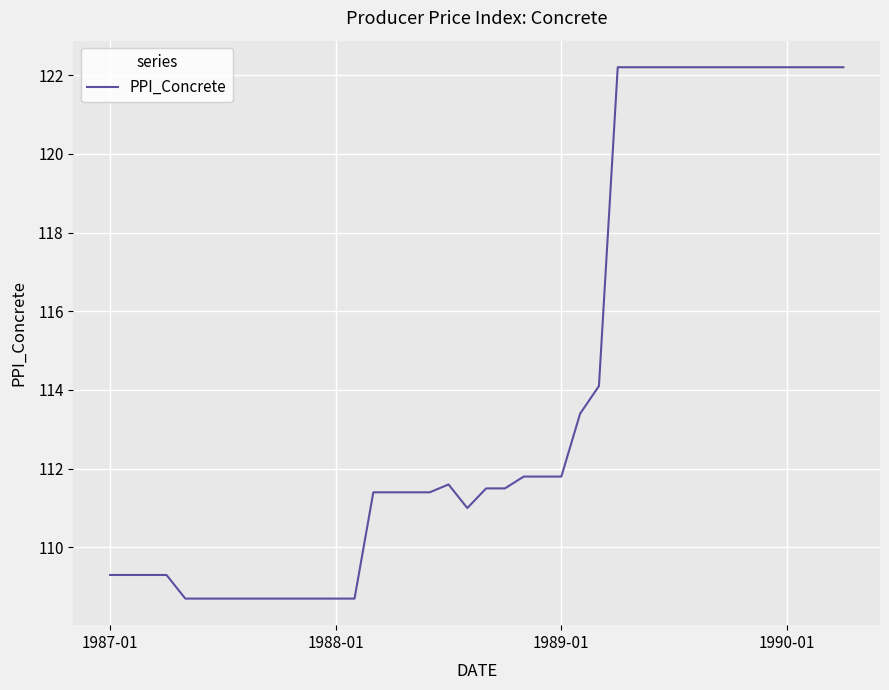

What is the difference between the maximum and minimum values?

13.5